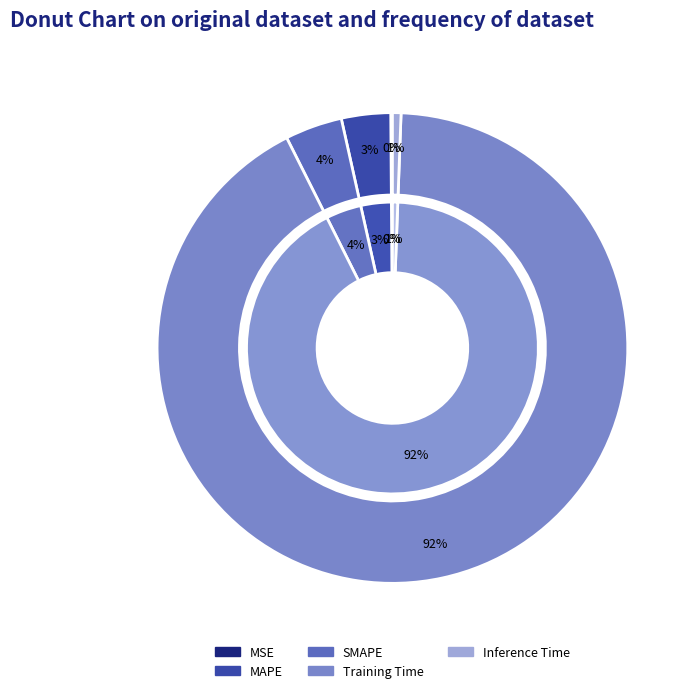

Count the number of slices in the pie.

5